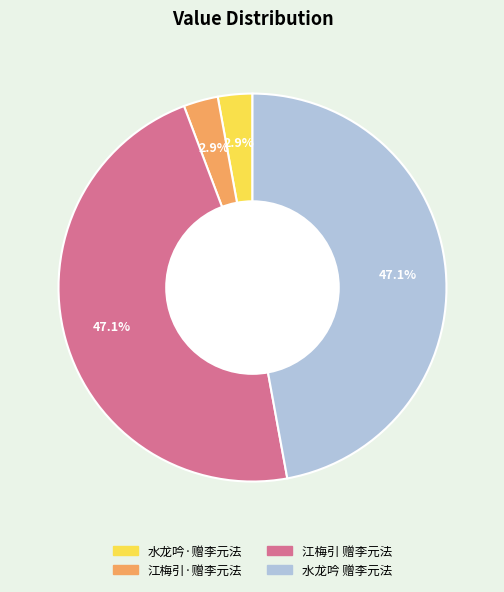

Does any single category account for the majority?

No